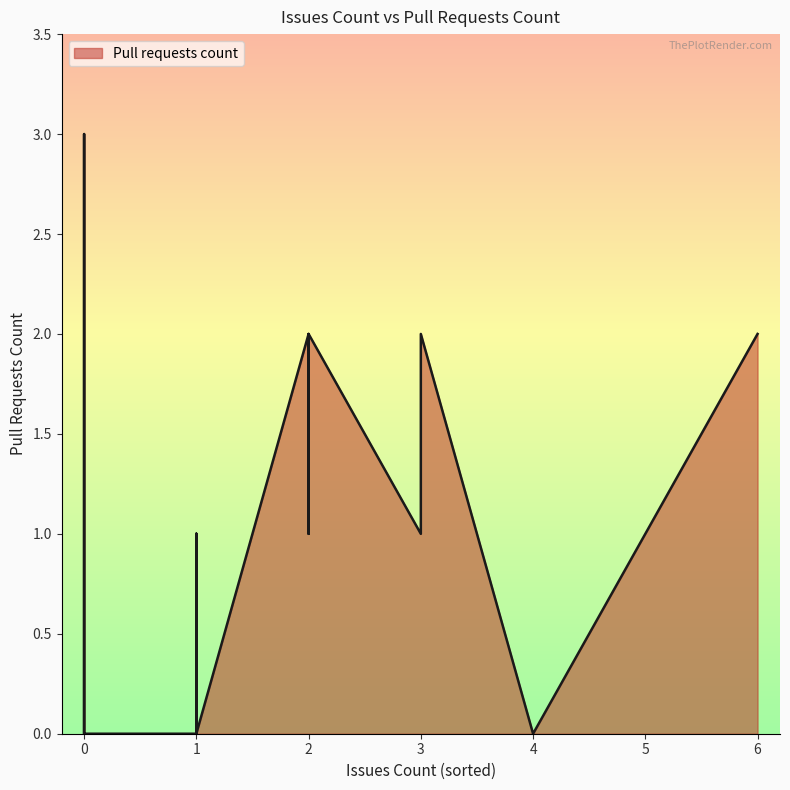

How many lines are shown in the chart?

1